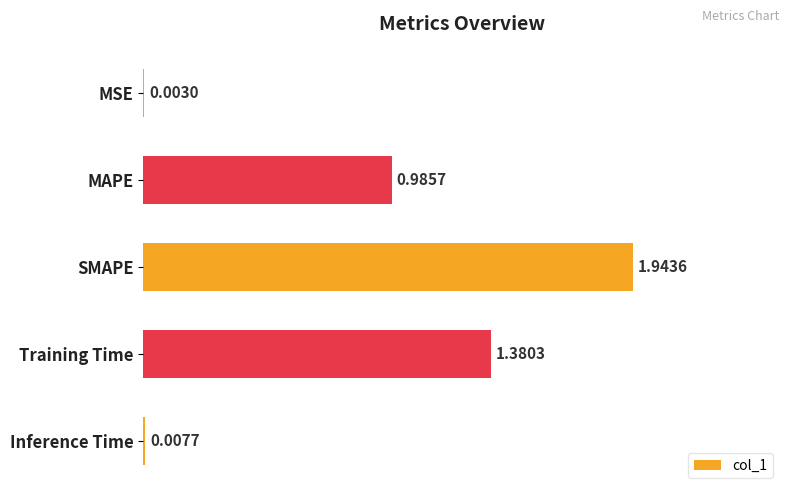

What is the change in value from Training Time to Inference Time?

-1.4